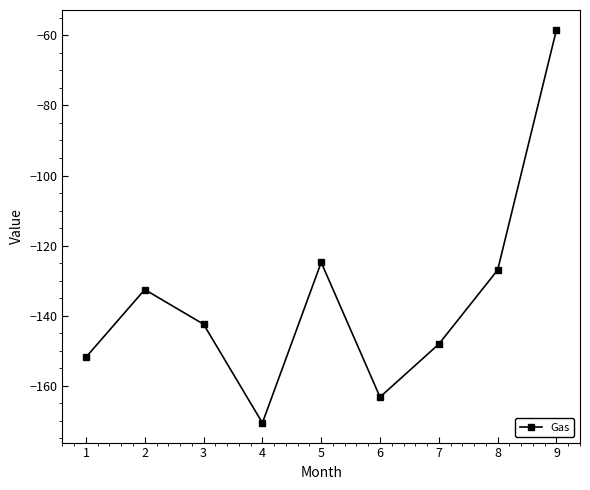

Rank the categories by value from highest to lowest.

9, 5, 8, 2, 3, 7, 1, 6, 4